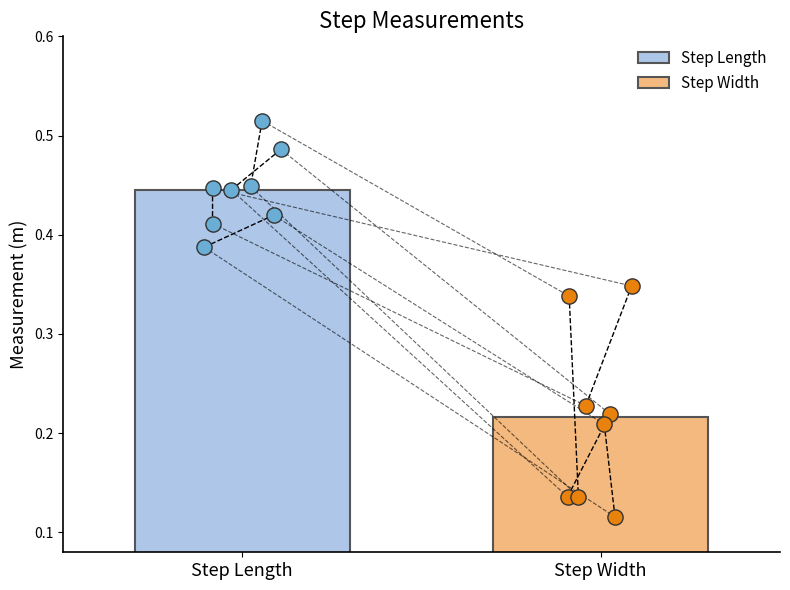

Which series reaches the minimum Y coordinate?

step_width